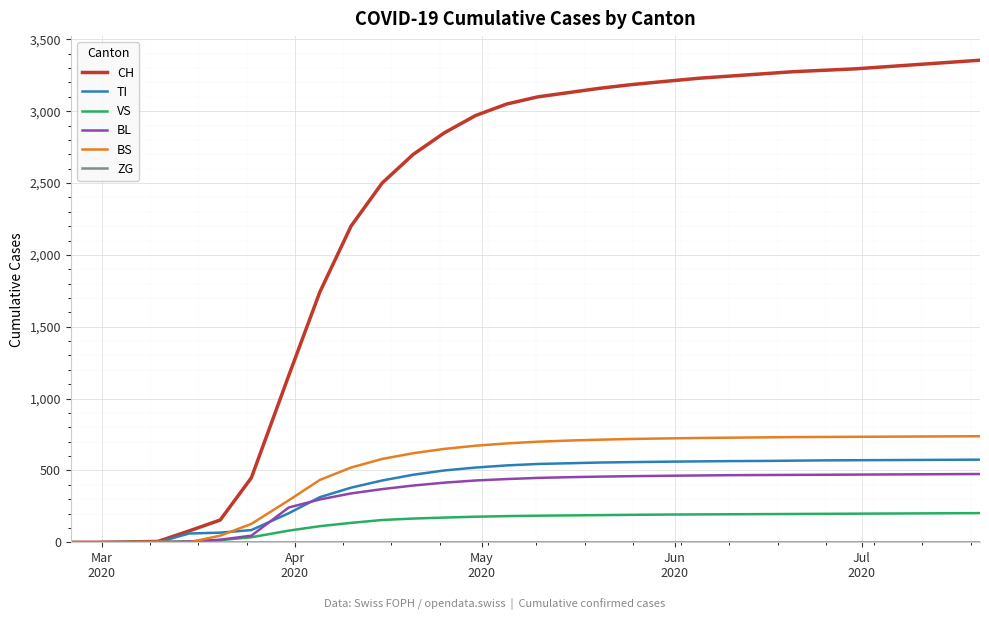

Which series has the largest range (max minus min)?

CH